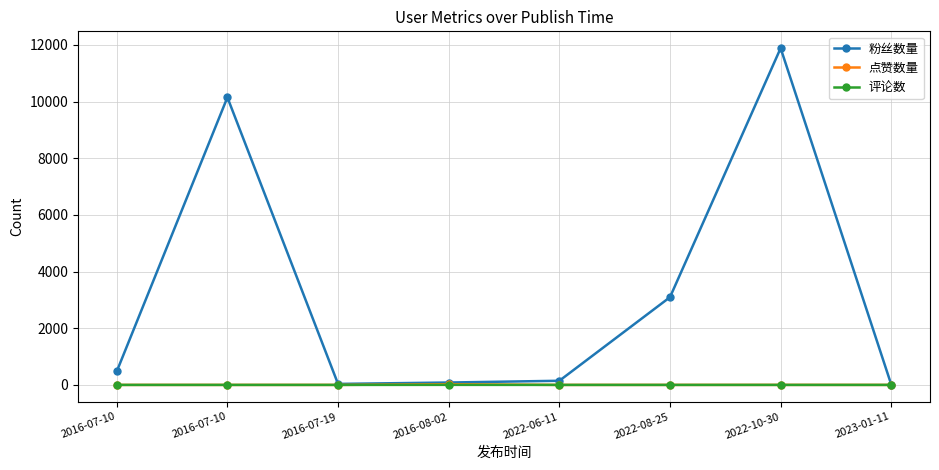

How many interior local valleys does the 粉丝数量 series have?

1